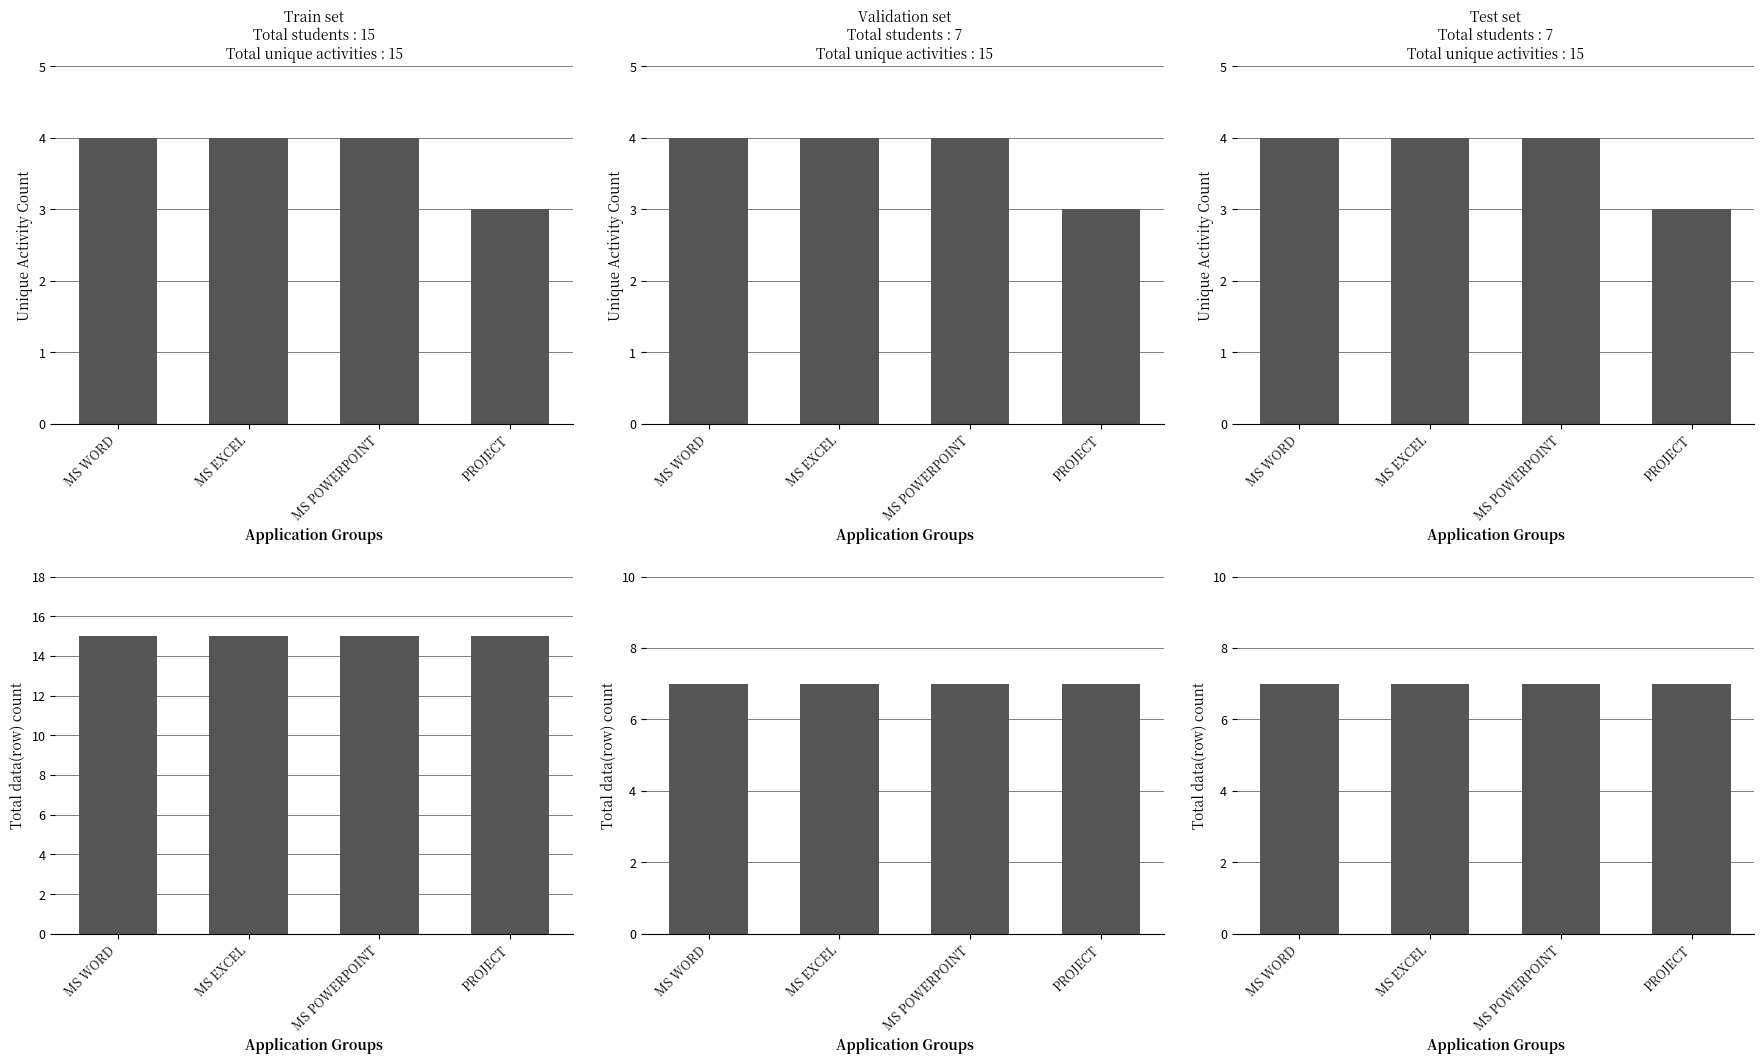

Does the chart contain stacked bars?

No